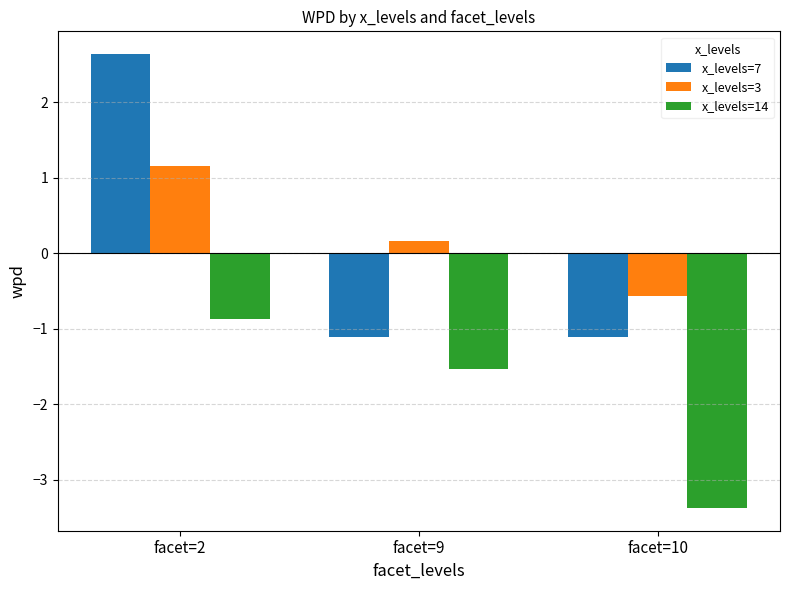

What is the smallest value displayed?

-3.4